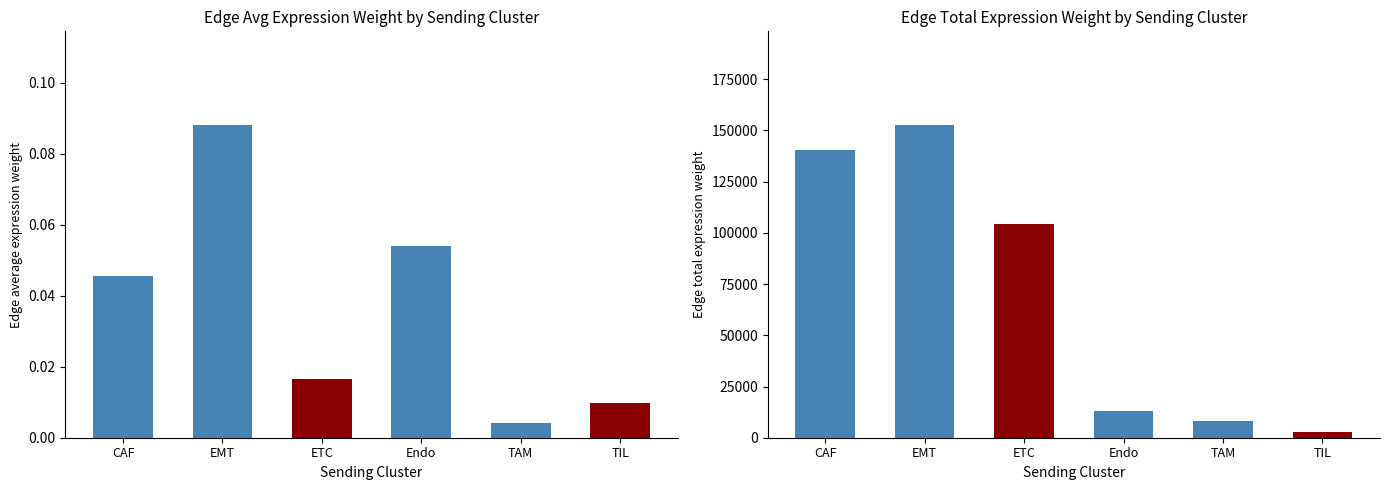

The value of Edge total expression weight at TAM is 8223.5. True or false?

True